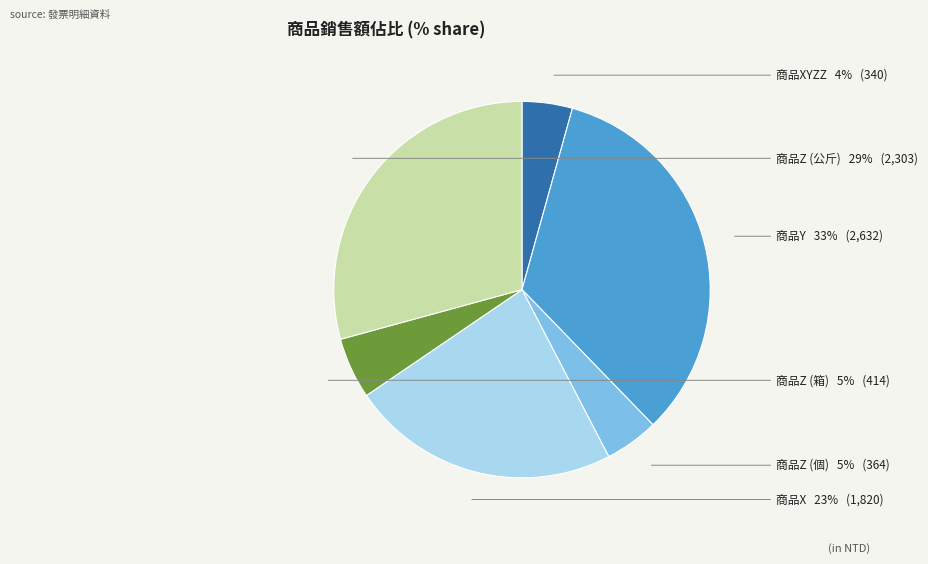

To the nearest percent, what is the average slice percentage?

17%